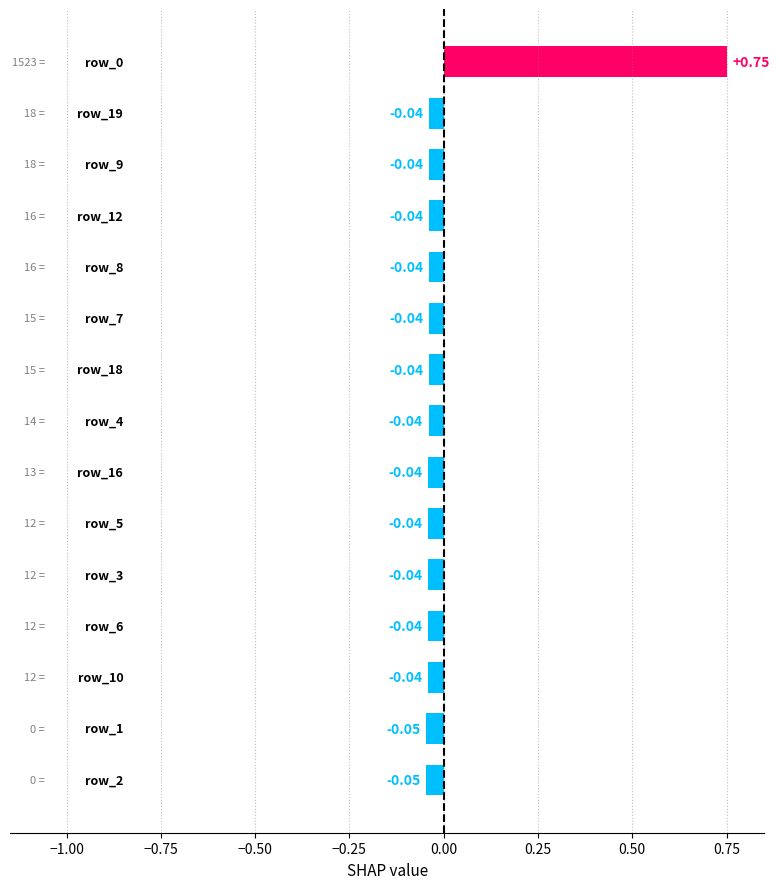

How many positive values are there?

1